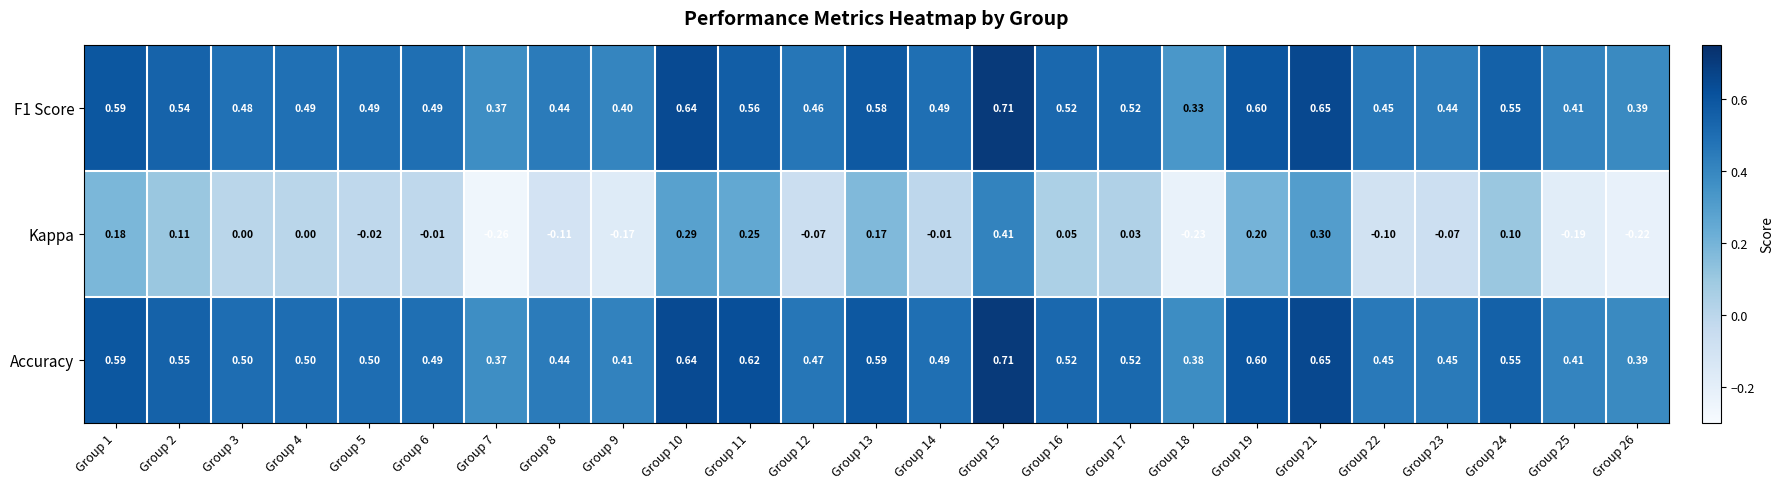

Is the value of Accuracy at Group 2 greater than the value of Kappa at Group 18?

Yes